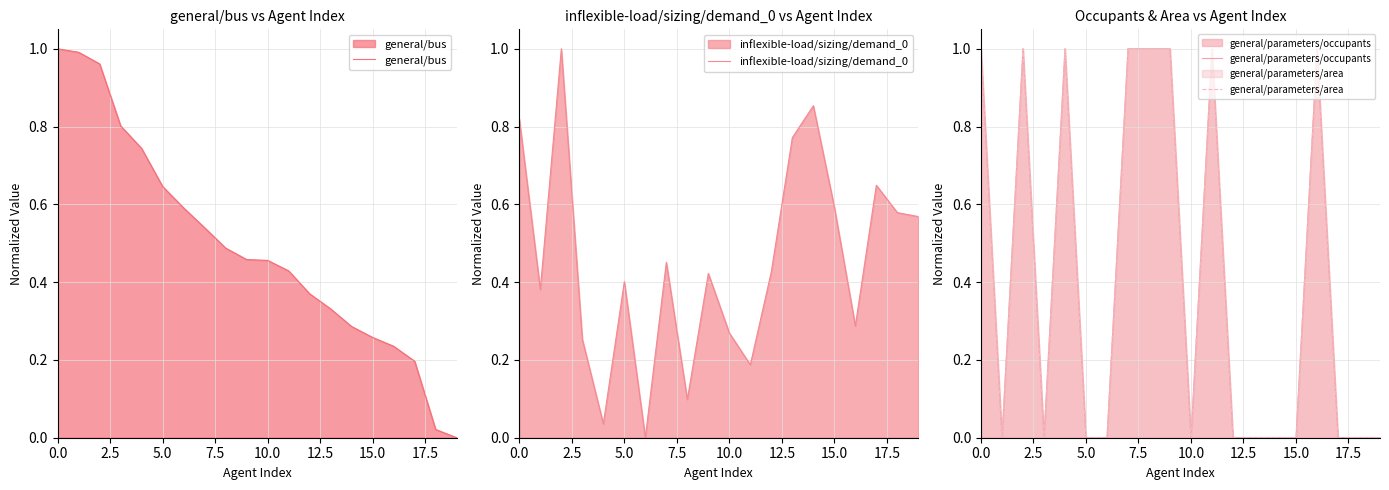

The value of general/bus at 15.0 is 0.1. True or false?

False